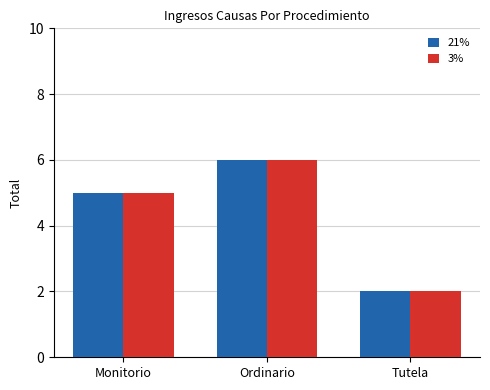

Reading left to right, list all the values displayed in this chart.

21%: Monitorio=5	Ordinario=6	Tutela=2
3%: Monitorio=5	Ordinario=6	Tutela=2